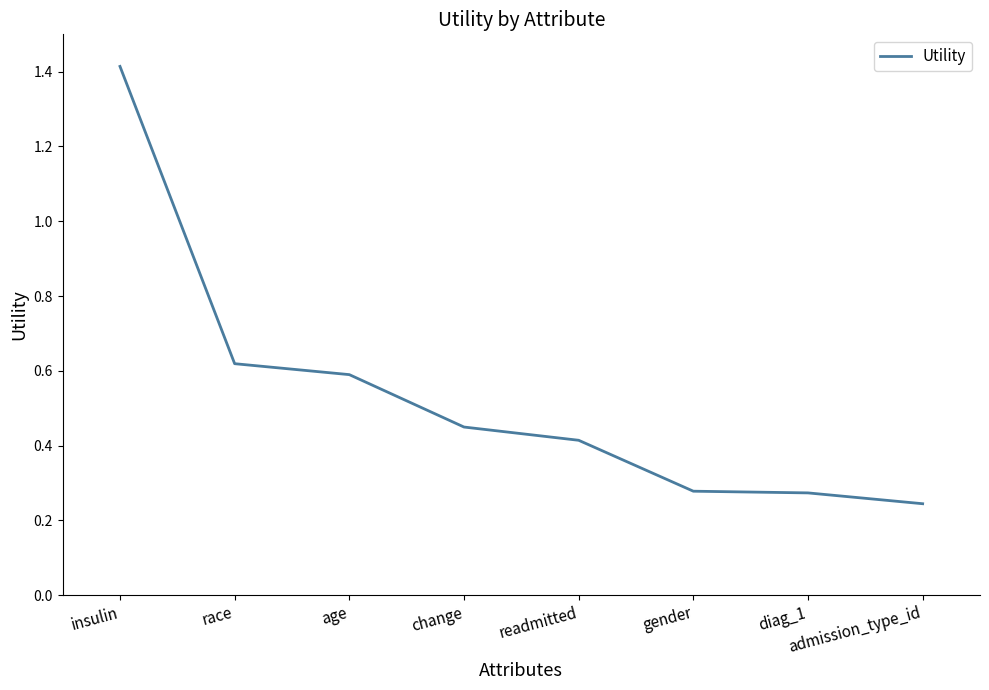

The chart shows a value of 0.4 at diag_1. True or false?

False